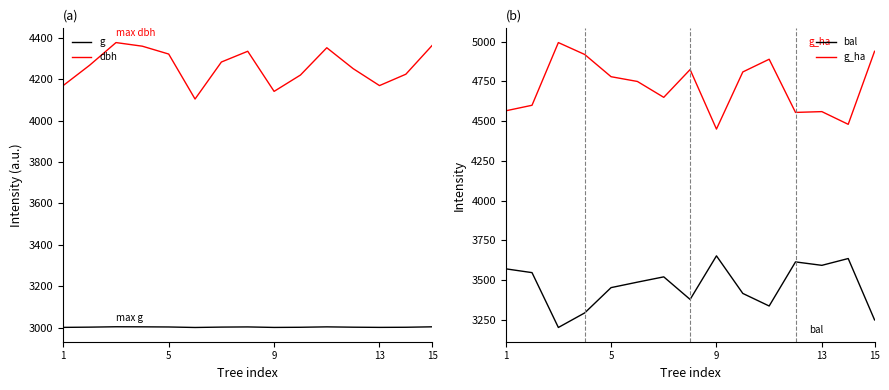

What is the minimum value for bal?

3200.0